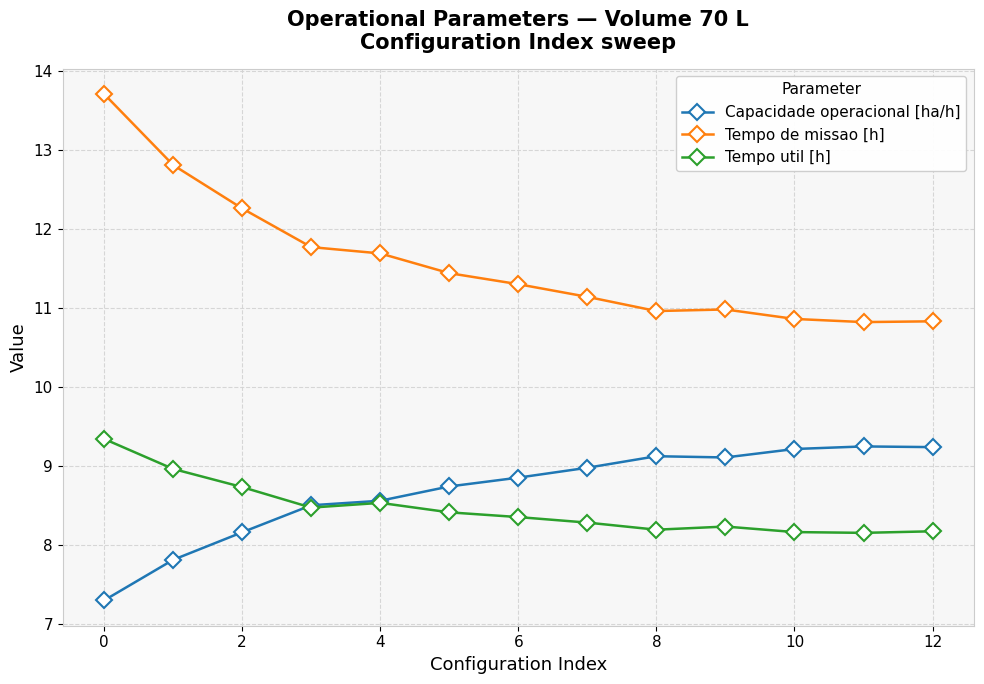

Which series has the widest spread of values?

Tempo de missao [h]